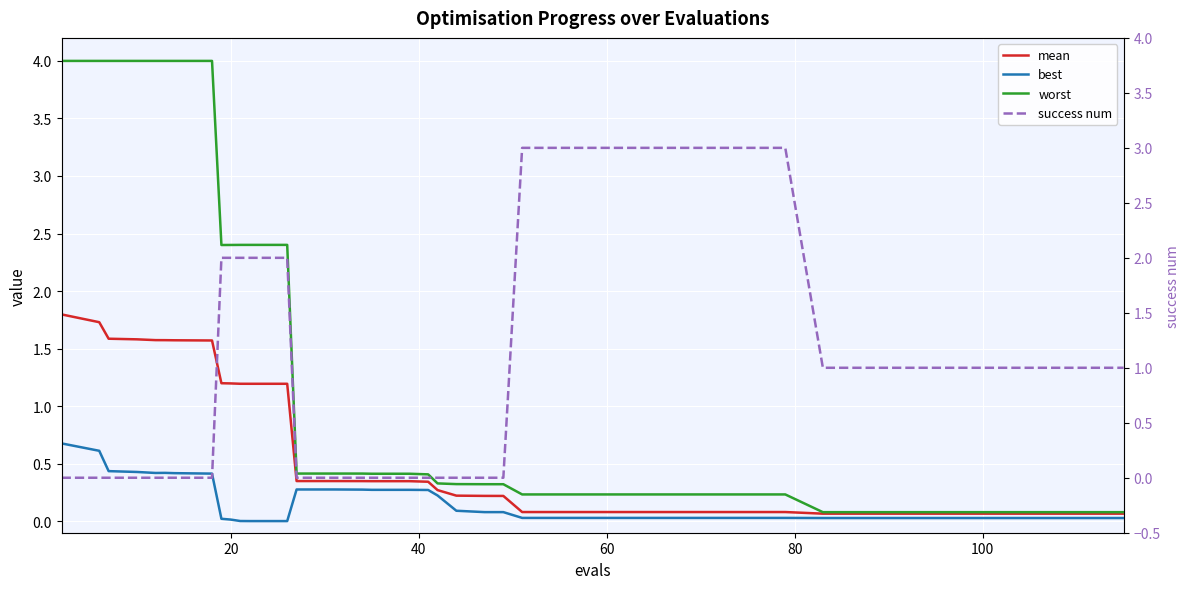

True or false: best has more than 2 points higher than both neighbors.

False